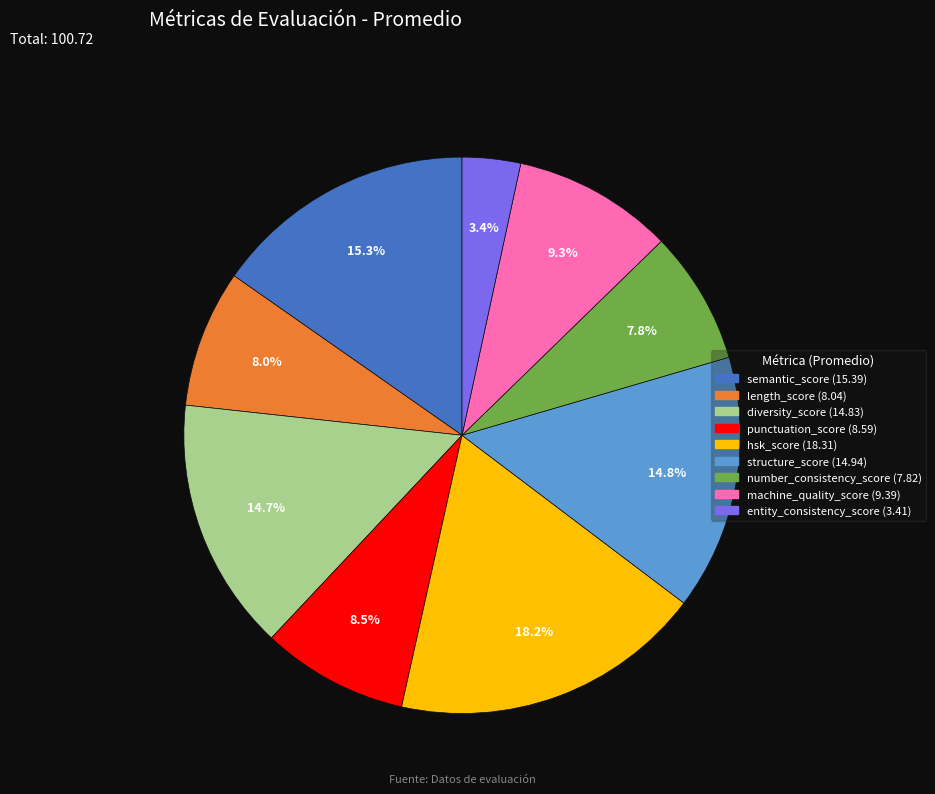

To the nearest percent, what is the difference between the largest and smallest slice percentages?

15%